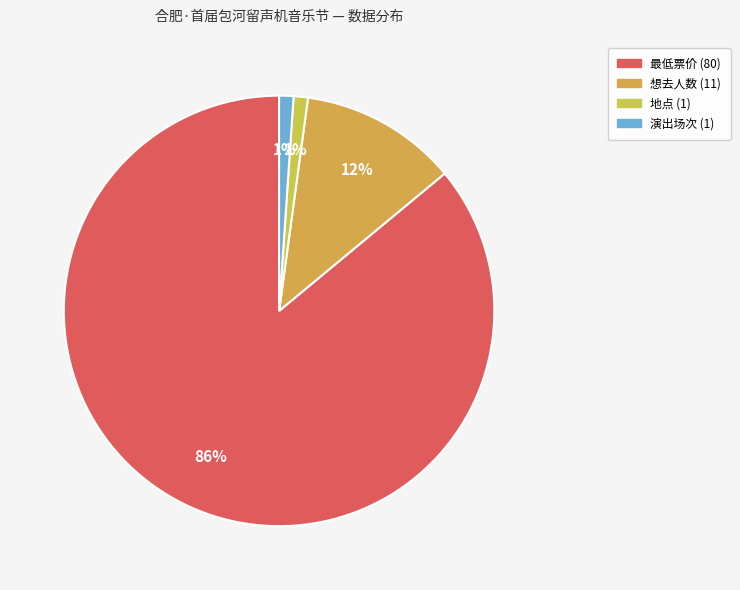

Which slice is the largest?

最低票价 (80)